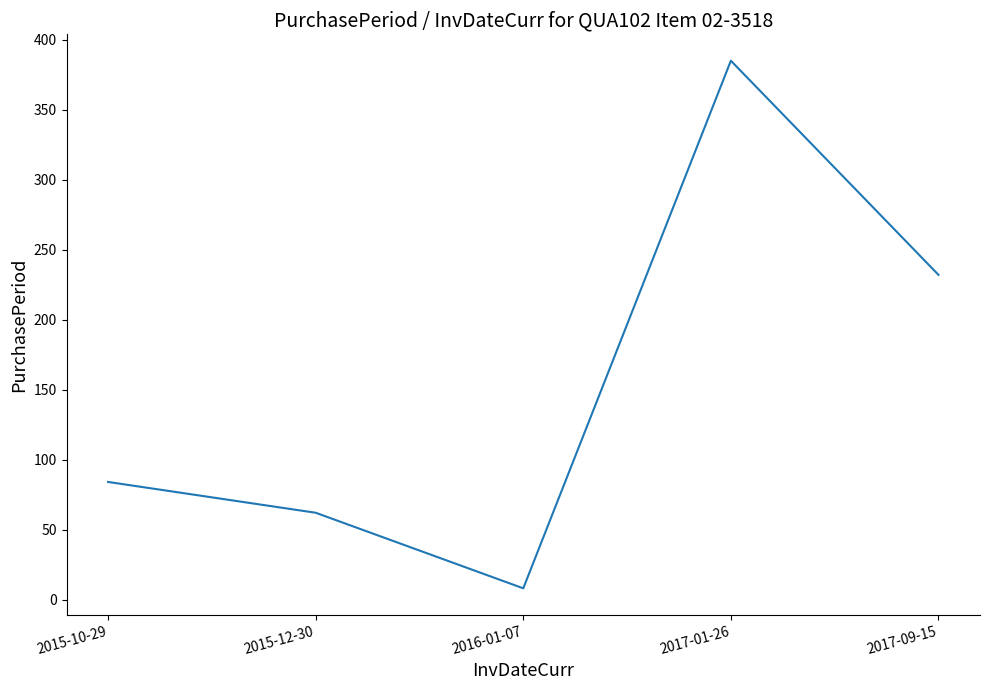

What value does the data have at 2017-09-15?

232